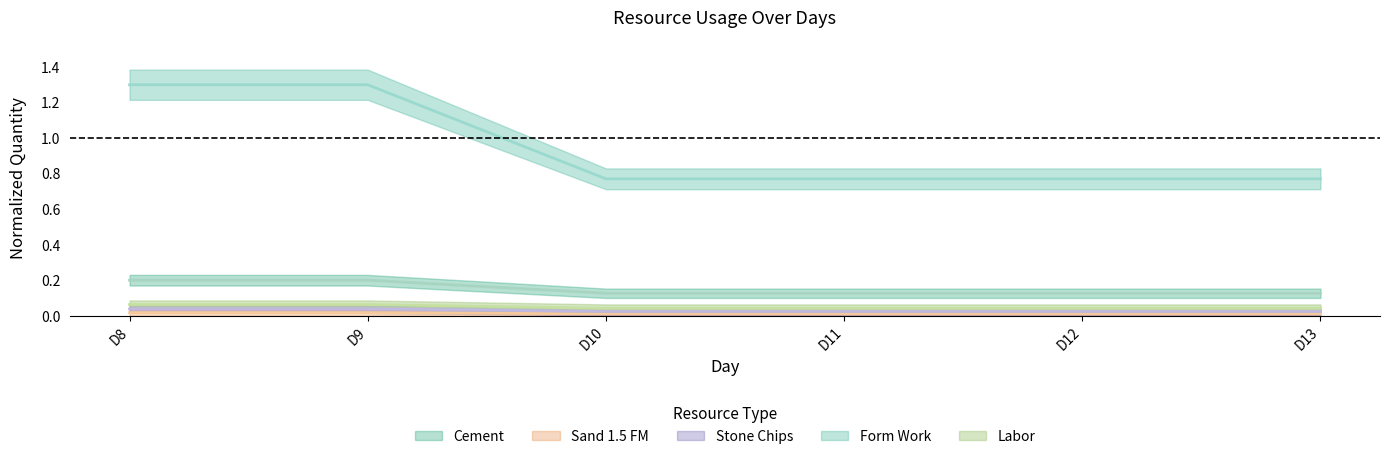

How many Stone Chips values are between 0 and 1?

6